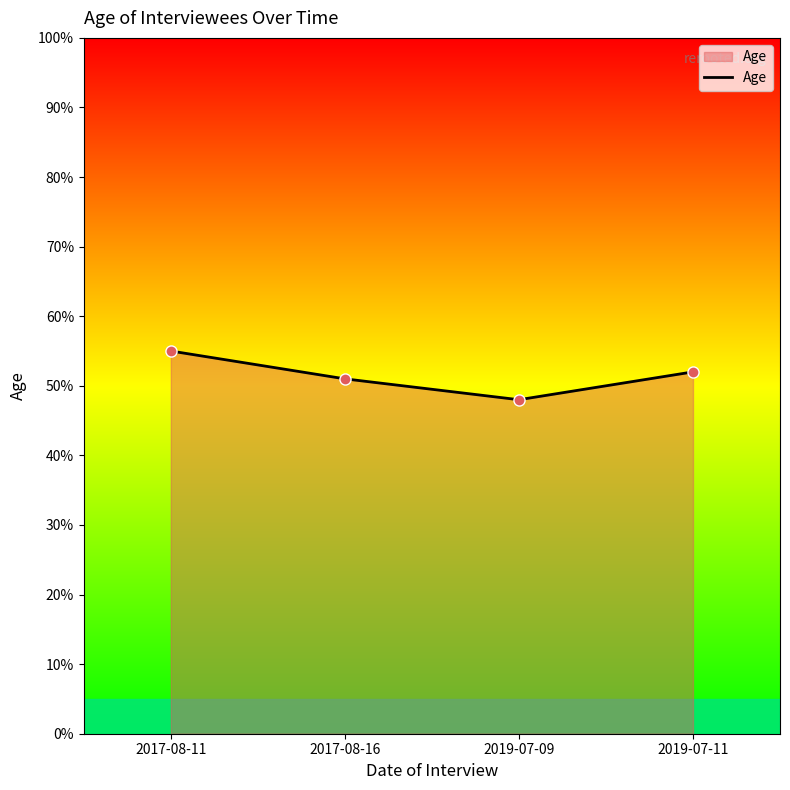

Reading left to right, what are all the values shown in this chart?

55	51	48	52